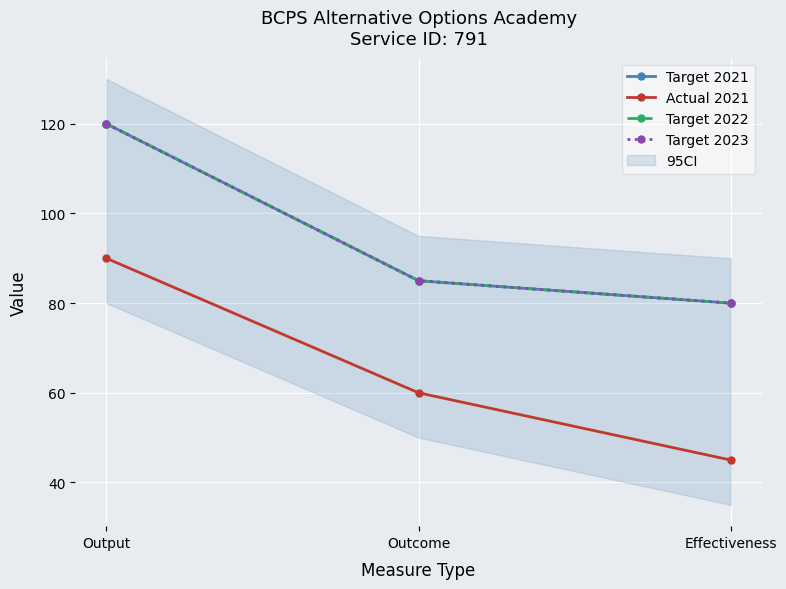

Is it true that Actual 2021 equals 45 at Effectiveness?

True